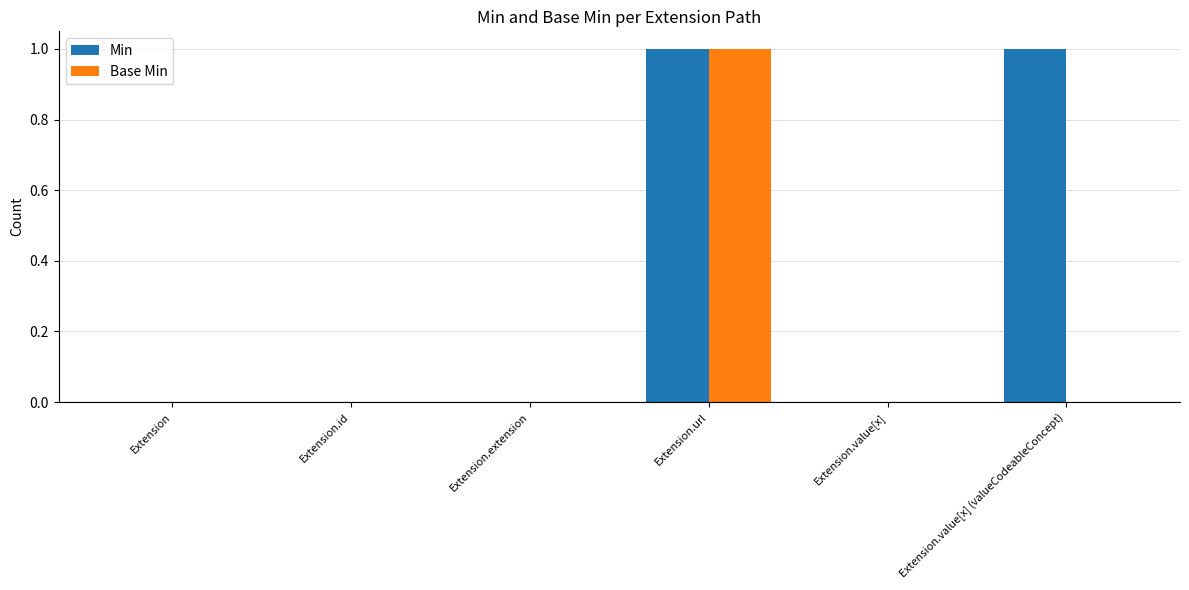

The Min series shows 1 at Extension.value[x] (valueCodeableConcept). True or false?

True